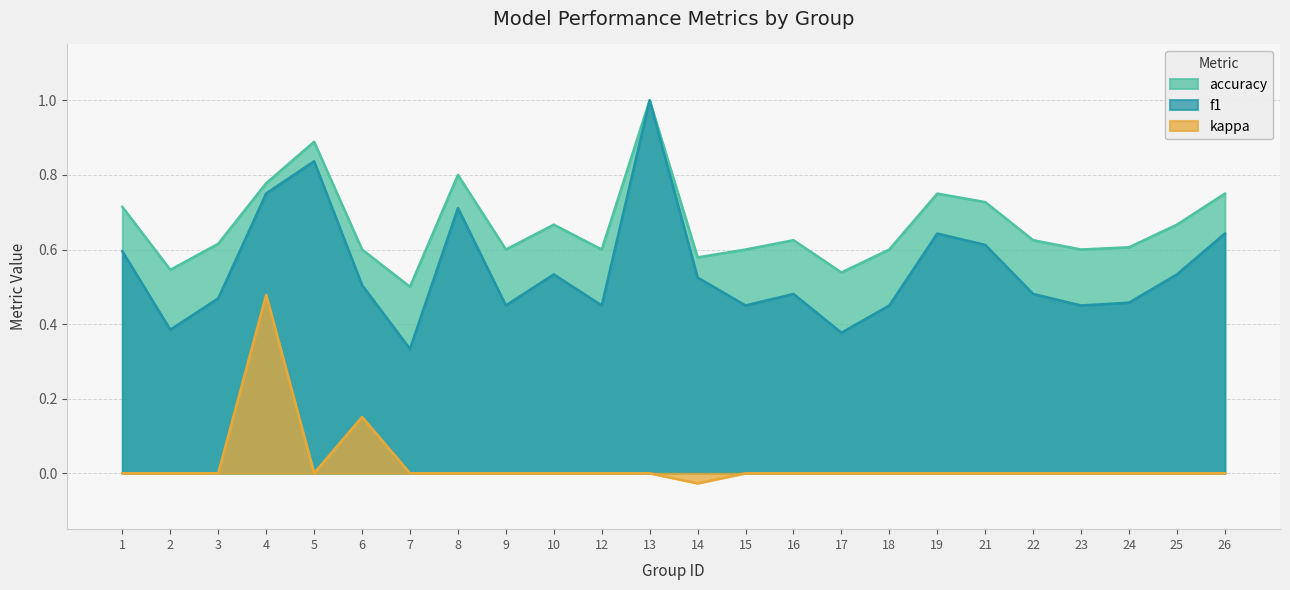

Is the value of accuracy at 8 greater than the value of f1 at 25?

Yes